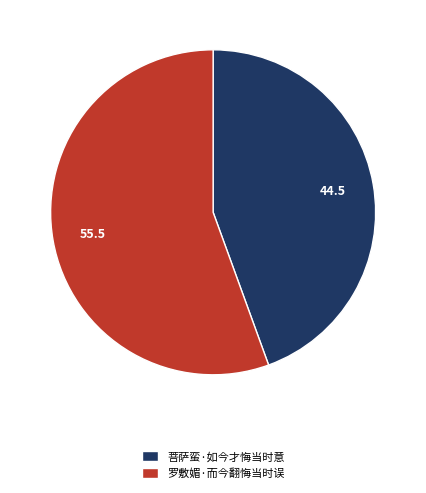

Which slice is the largest?

罗敷媚·而今翻悔当时误